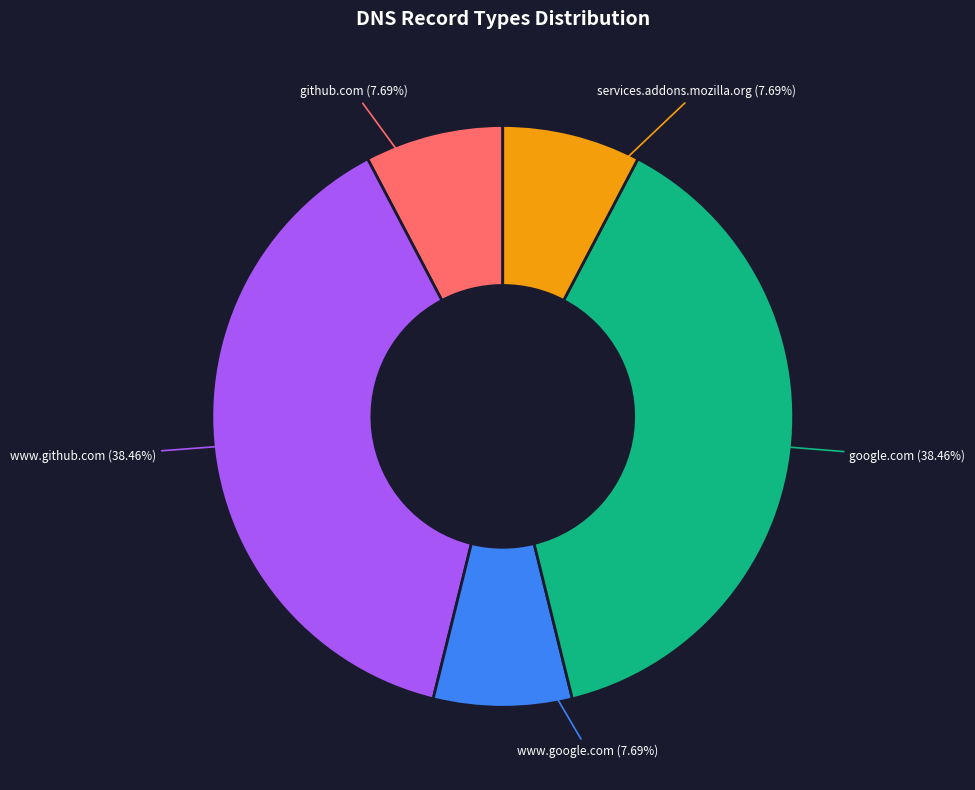

Which has a higher value, github.com (7.69%) or www.github.com (38.46%)?

www.github.com (38.46%)